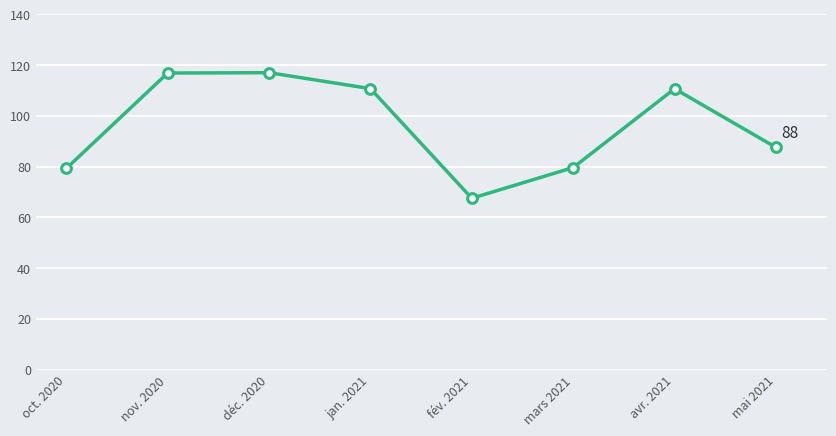

How many interior local peaks (higher than both neighbors) does the data have?

2